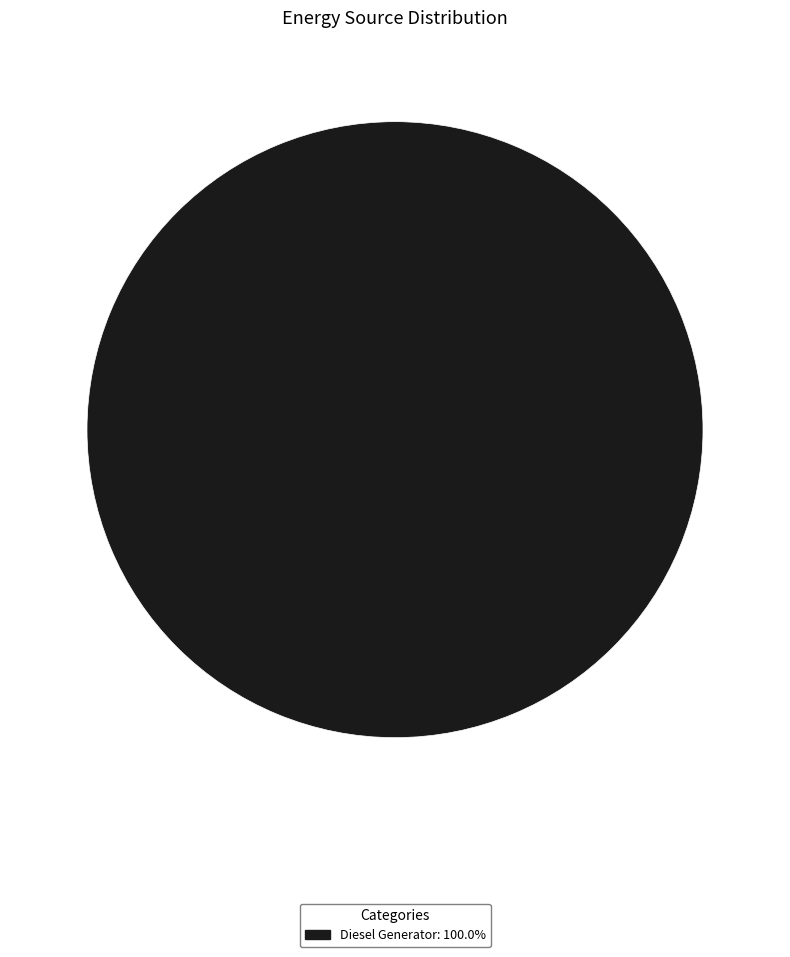

Does any single category account for the majority?

Yes